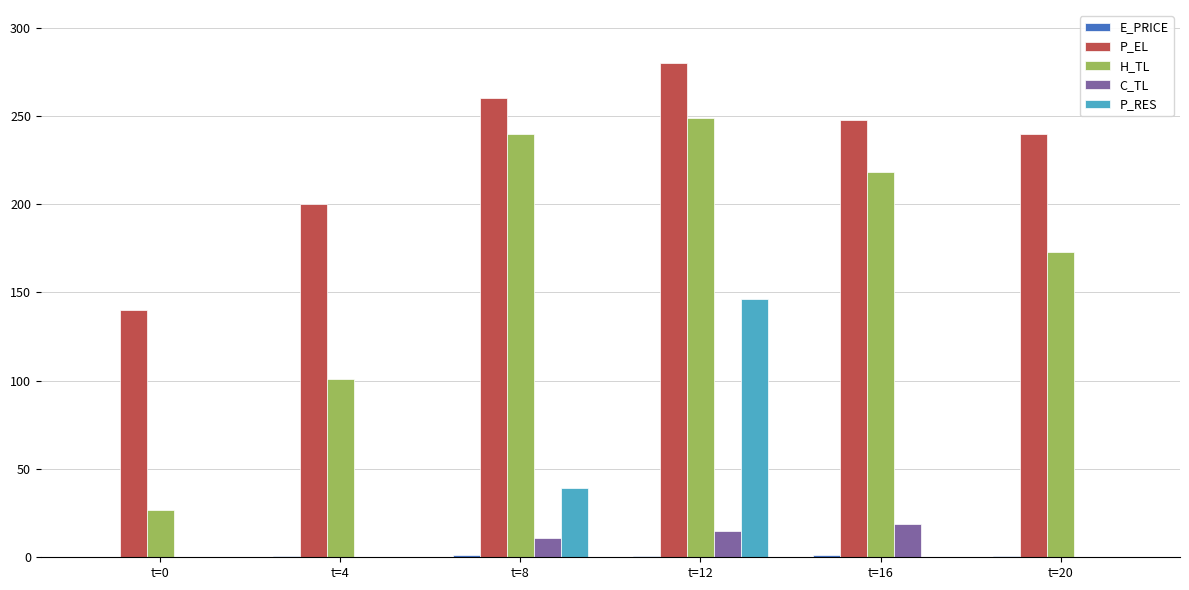

Between t=4 and t=8, which series saw the biggest shift?

H_TL